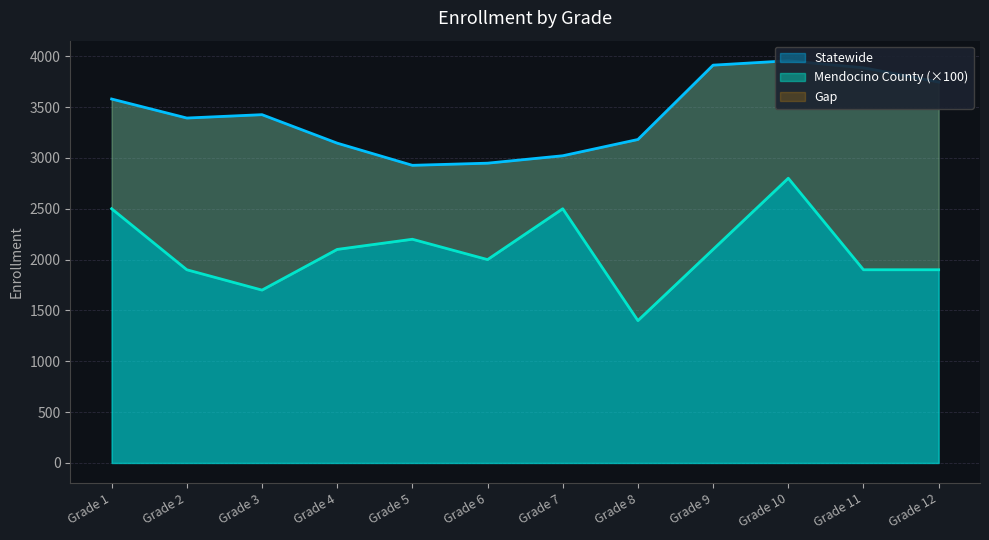

True or false: Mendocino County has more than 0 points higher than both neighbors.

True